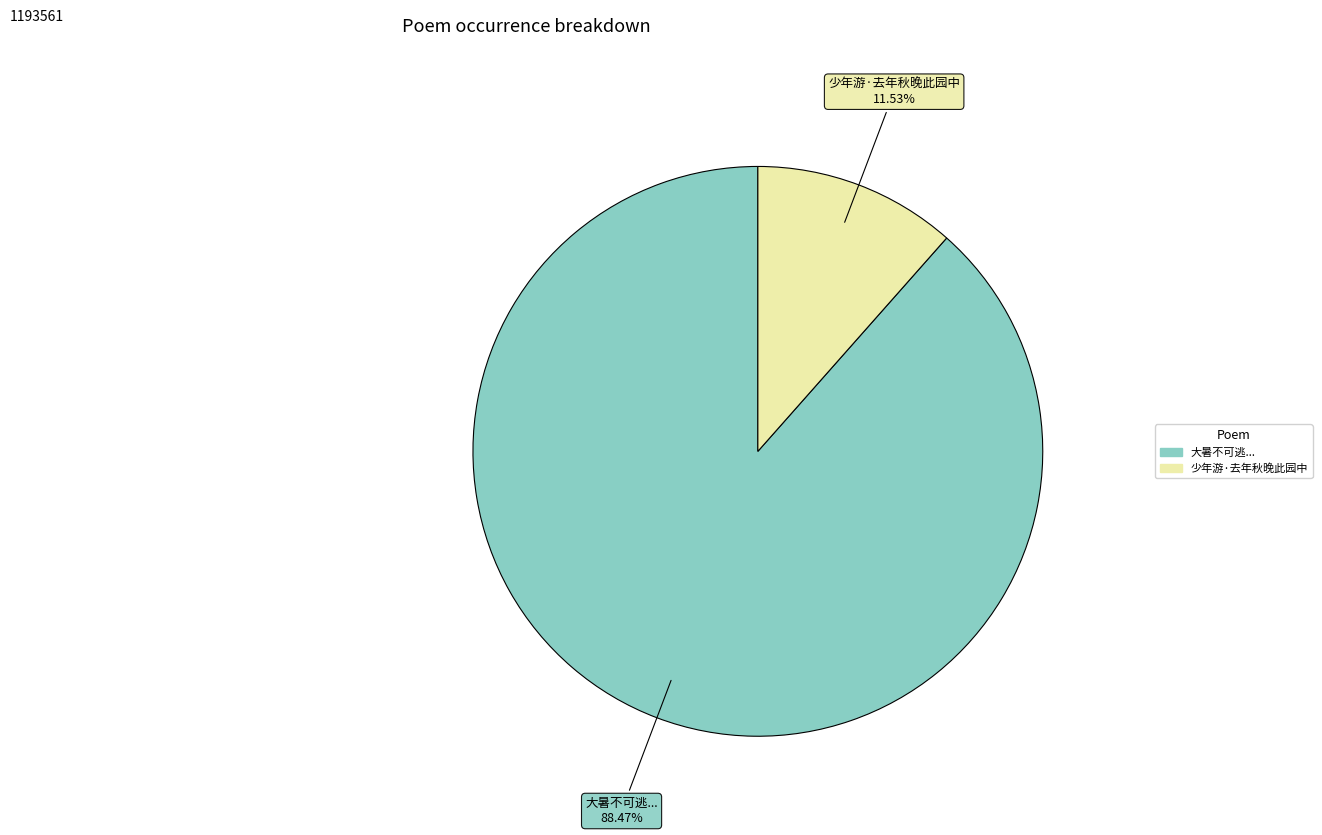

Rank the categories by value from lowest to highest.

少年游·去年秋晚此园中, 大暑不可逃...